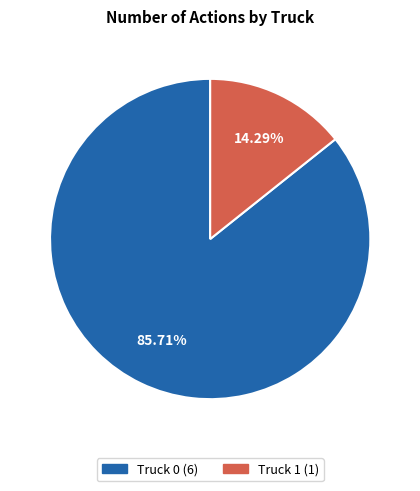

Between Truck 1 and Truck 0, which is larger?

Truck 0